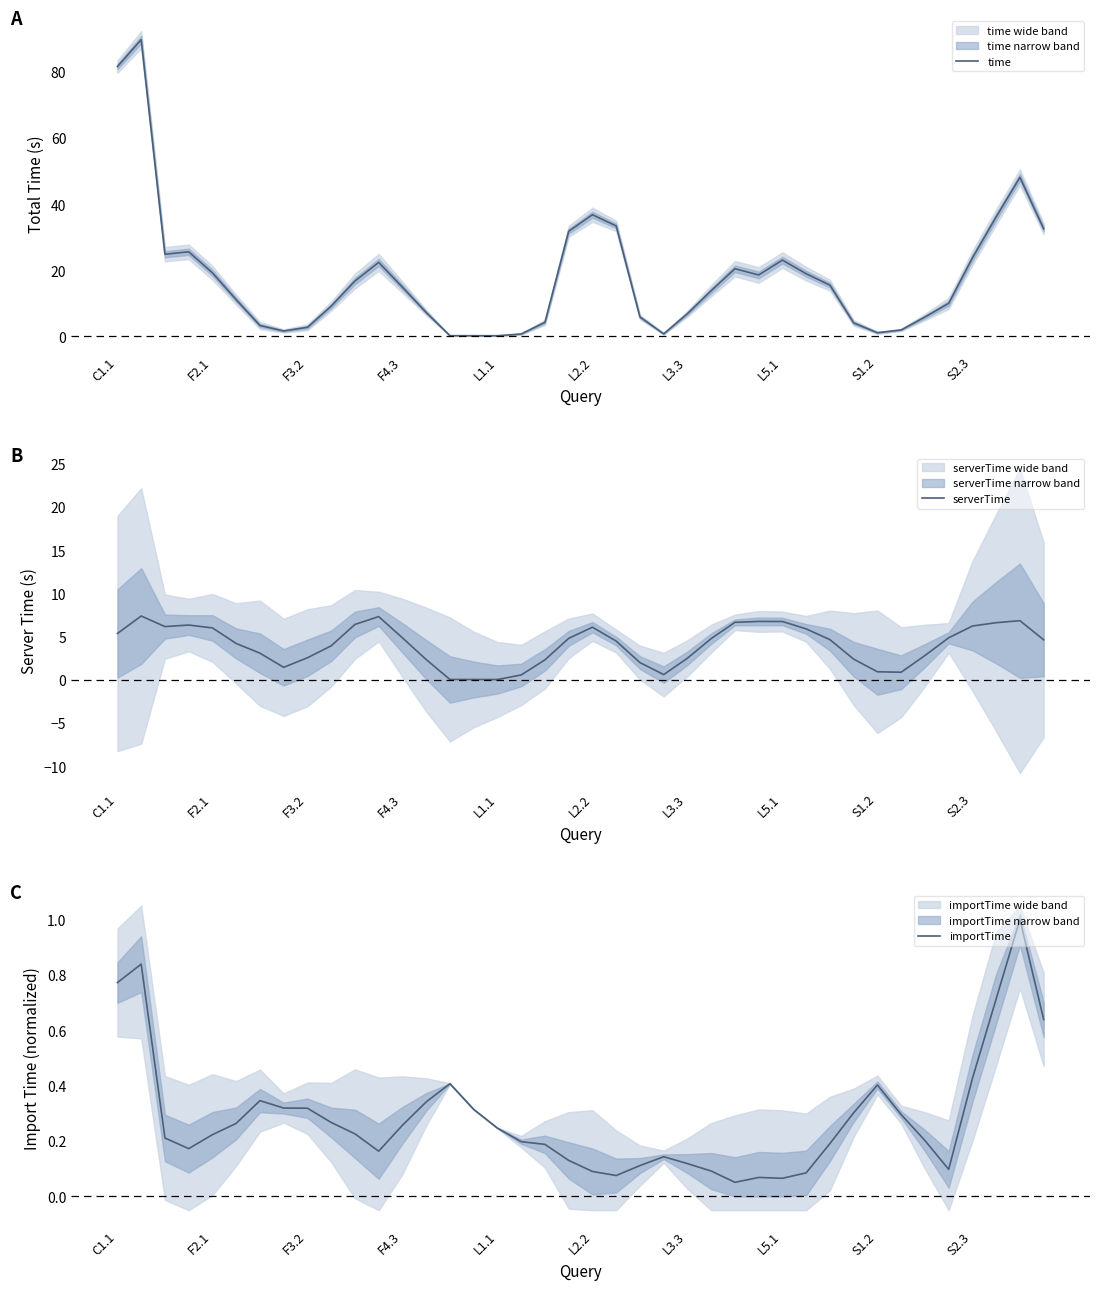

True or false: time has a value of 36.8 at L2.2.

True